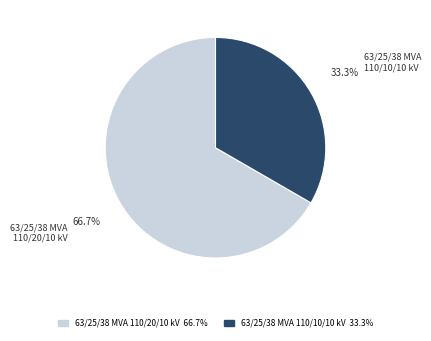

Which slice is the smallest?

63/25/38 MVA 110/10/10 kV